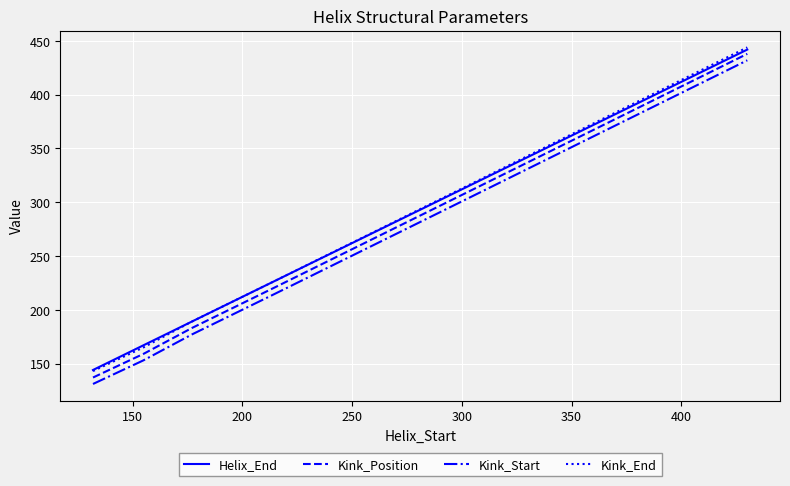

What is the minimum value for Helix_End?

144